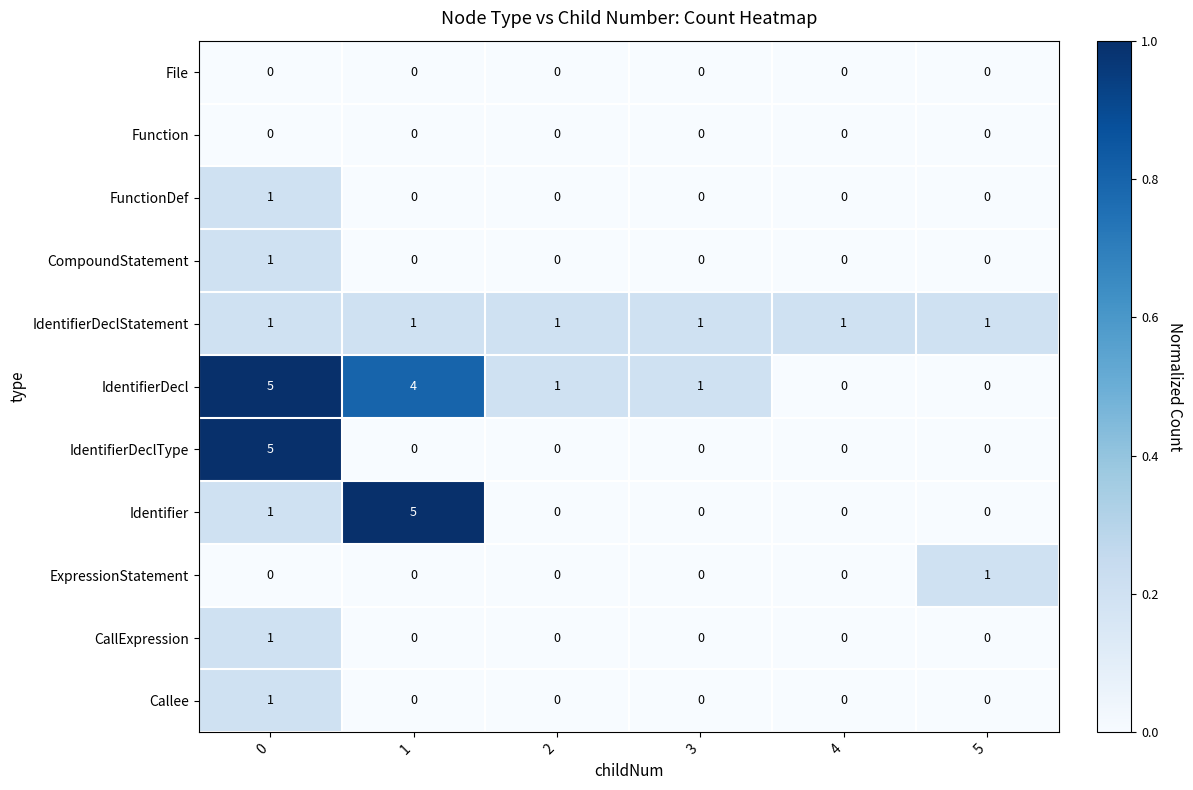

Which series changed the most between 1 and 3?

Identifier